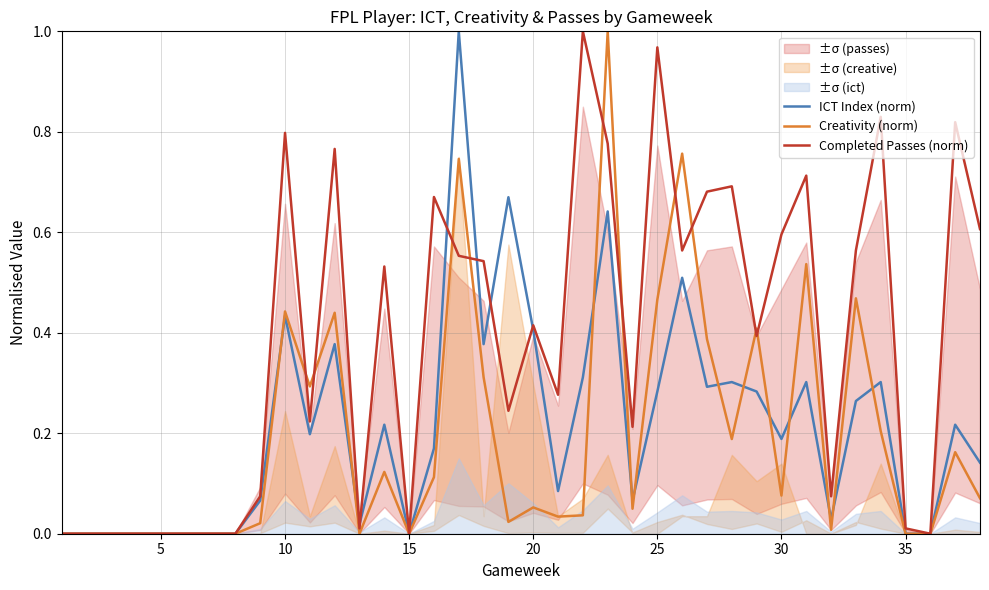

True or false: Completed Passes (norm) has a value of 0.7 at 20.

False